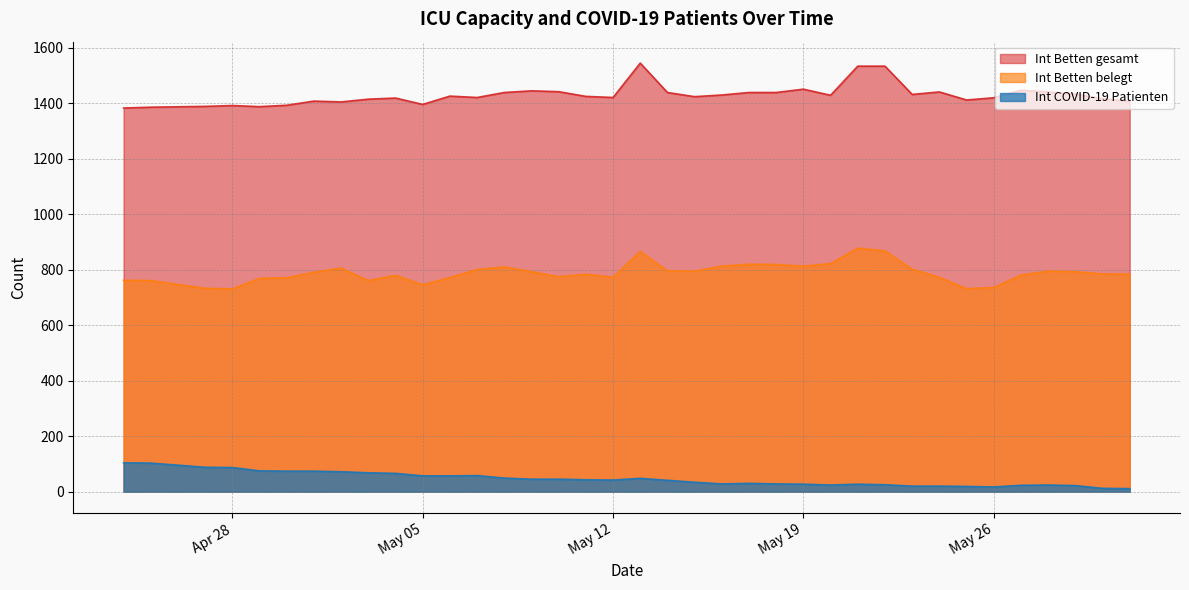

What is the difference between the maximum and second lowest values in the Int Betten belegt series?

146